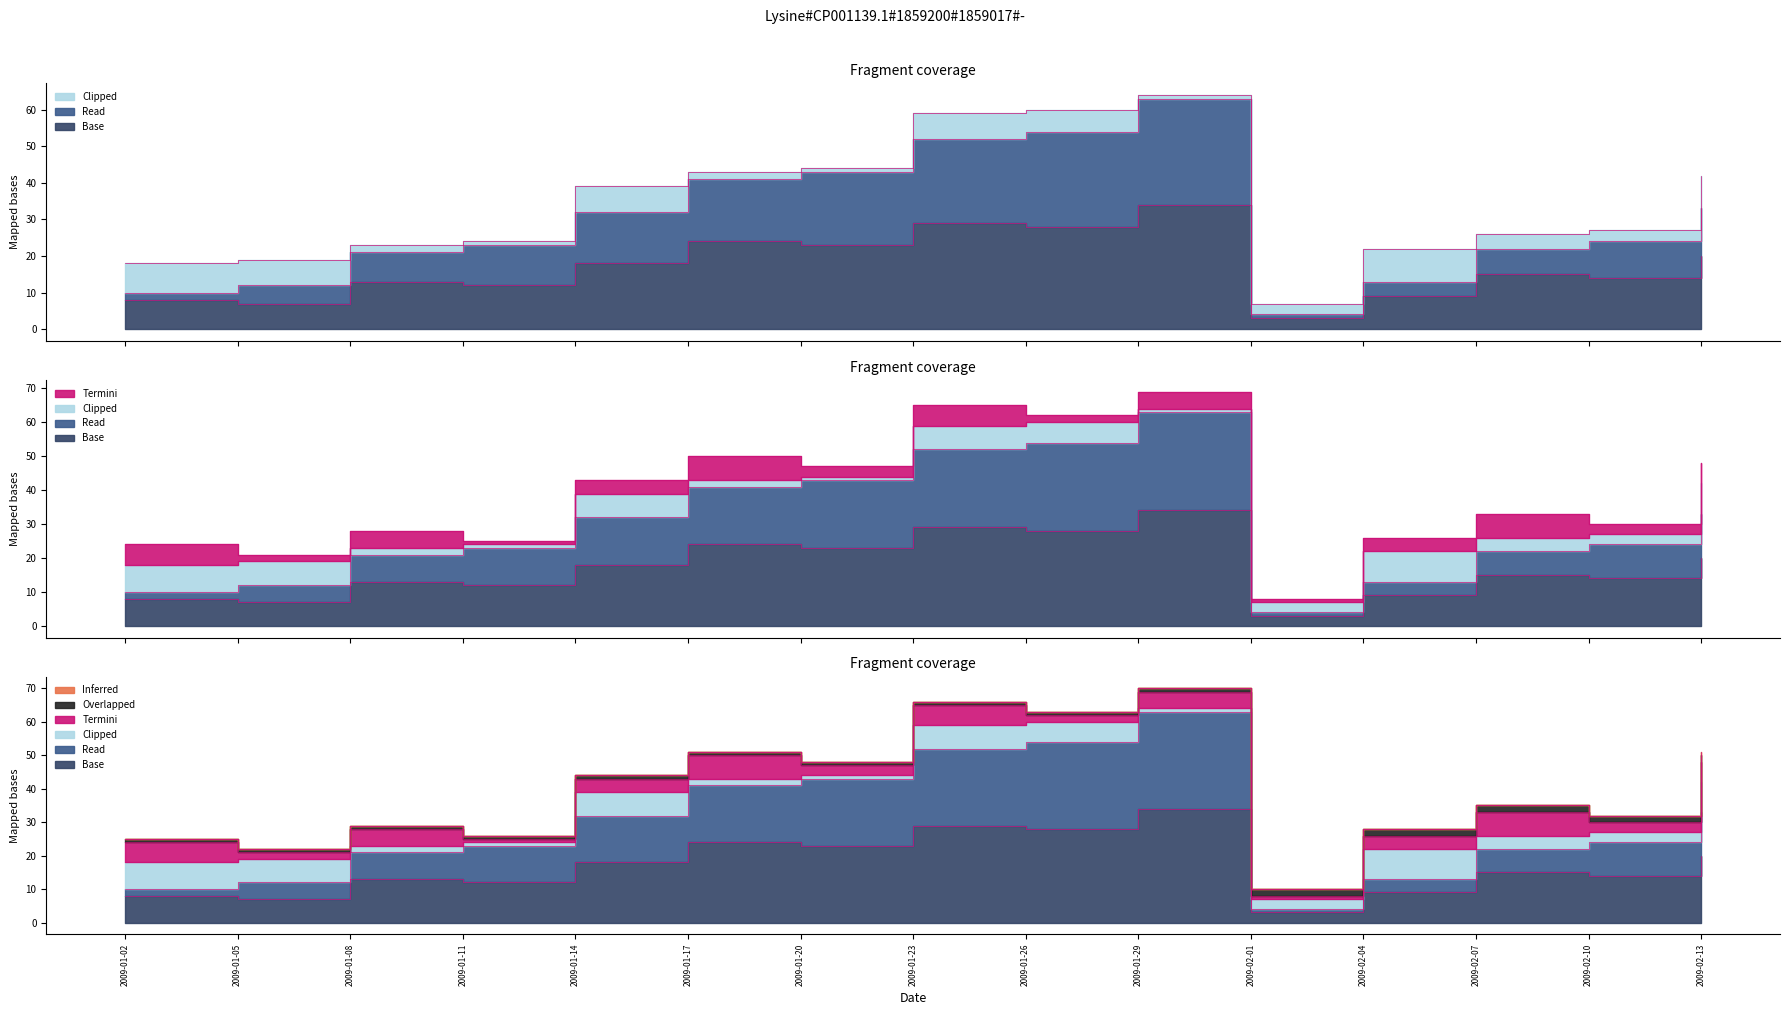

Which category has the highest value across all series?

2009-01-29